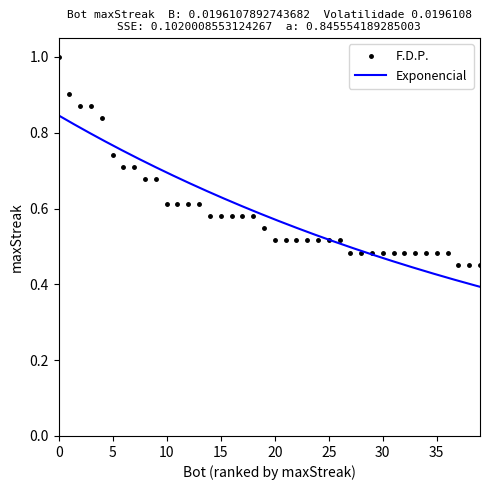

Reading left to right, transcribe all the data shown in this chart.

1.0	0.9	0.9	0.9	0.8	0.7	0.7	0.7	0.7	0.7	0.6	0.6	0.6	0.6	0.6	0.6	0.6	0.6	0.6	0.5	0.5	0.5	0.5	0.5	0.5	0.5	0.5	0.5	0.5	0.5	0.5	0.5	0.5	0.5	0.5	0.5	0.5	0.5	0.5	0.5